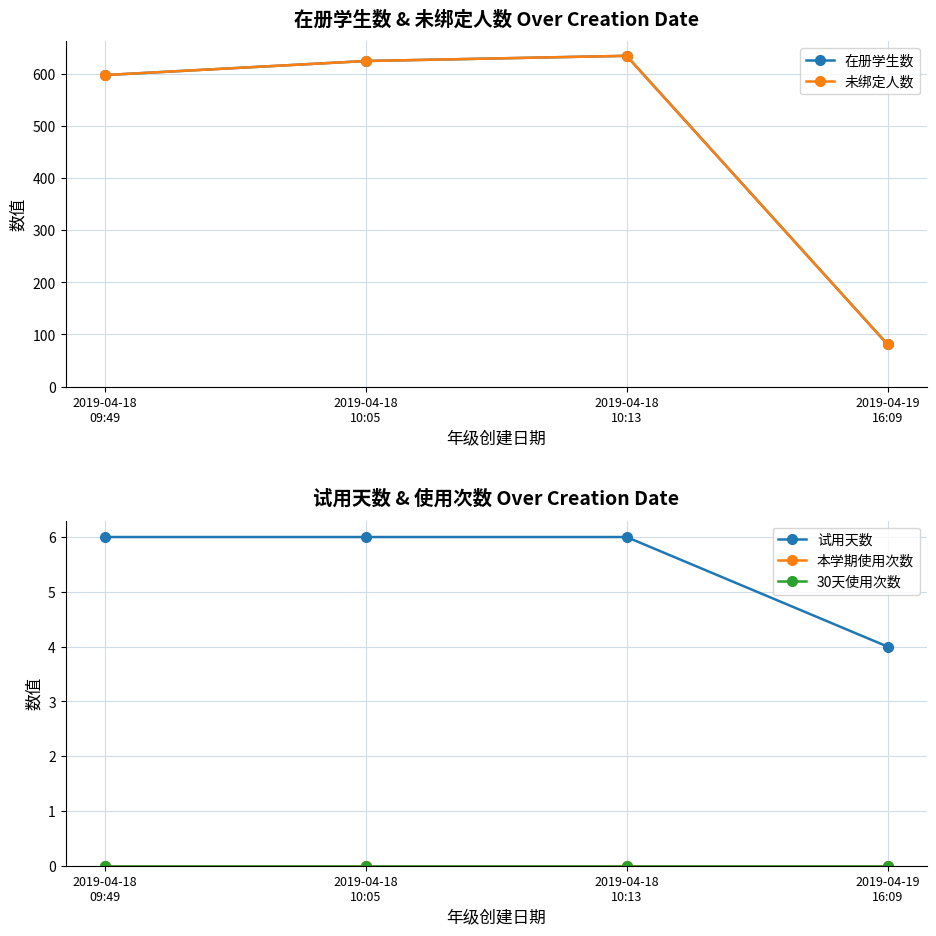

How many data points in 未绑定人数 are above 625?

1